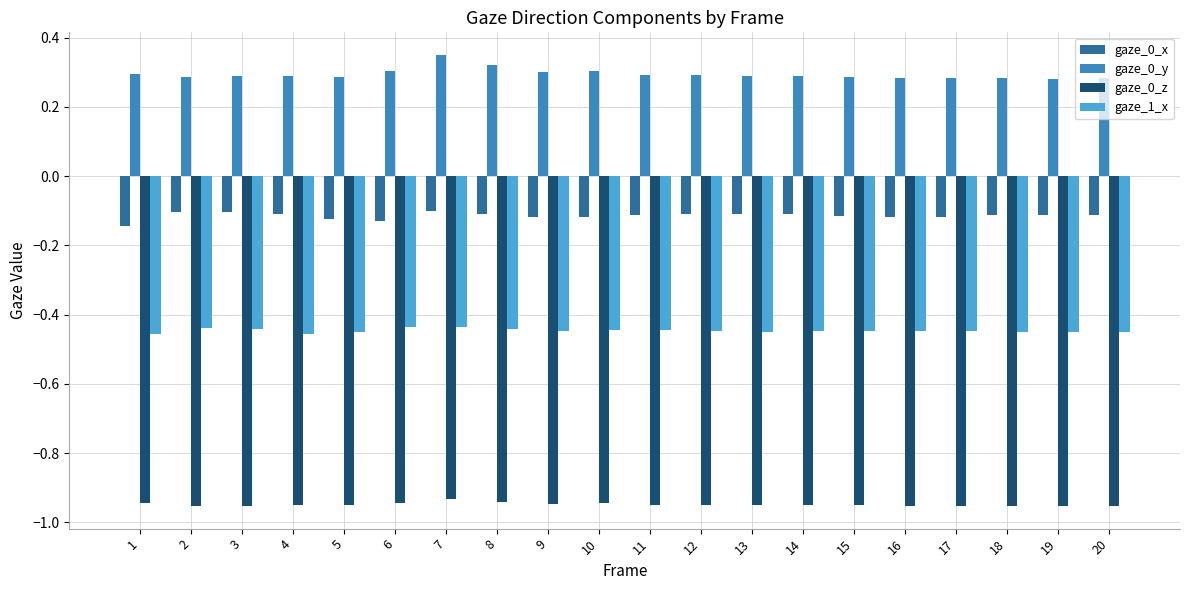

Which category has the highest value across all series?

7